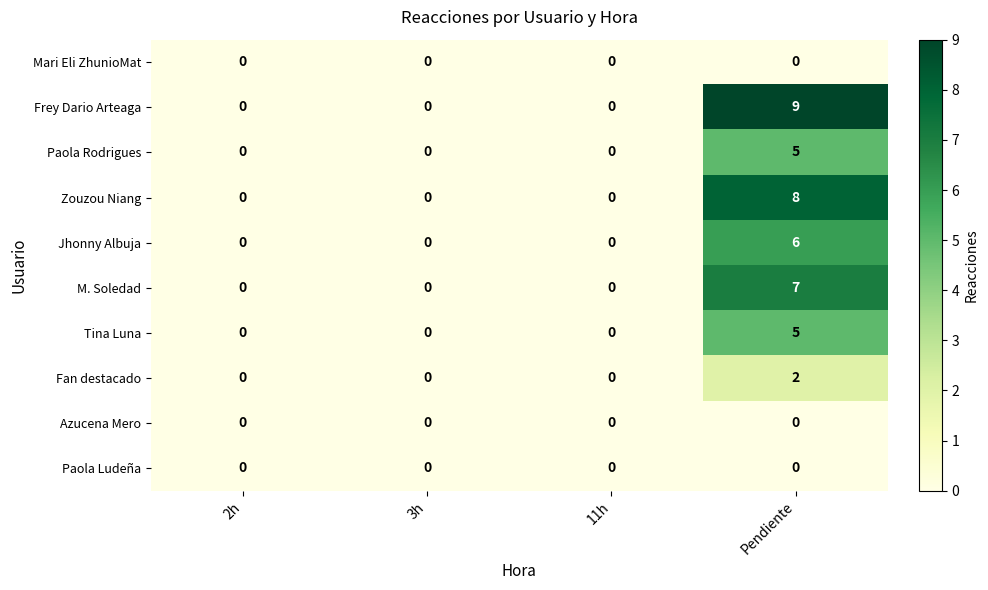

Count the number of categories in the chart.

4